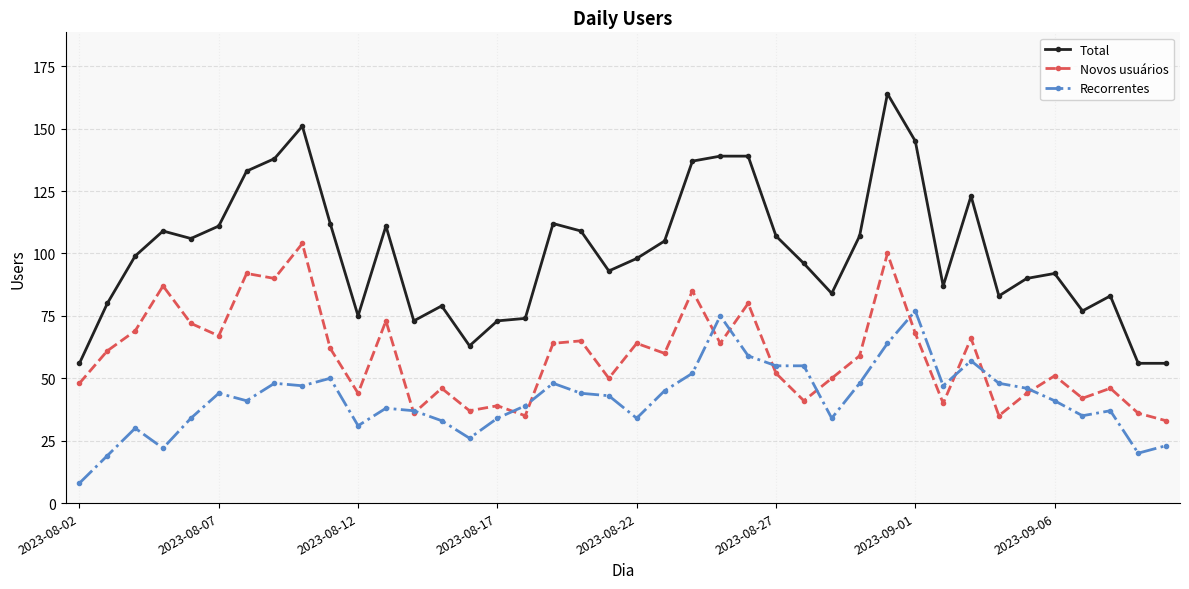

In Novos usuários, how many points are higher than both neighbors (excluding endpoints)?

14